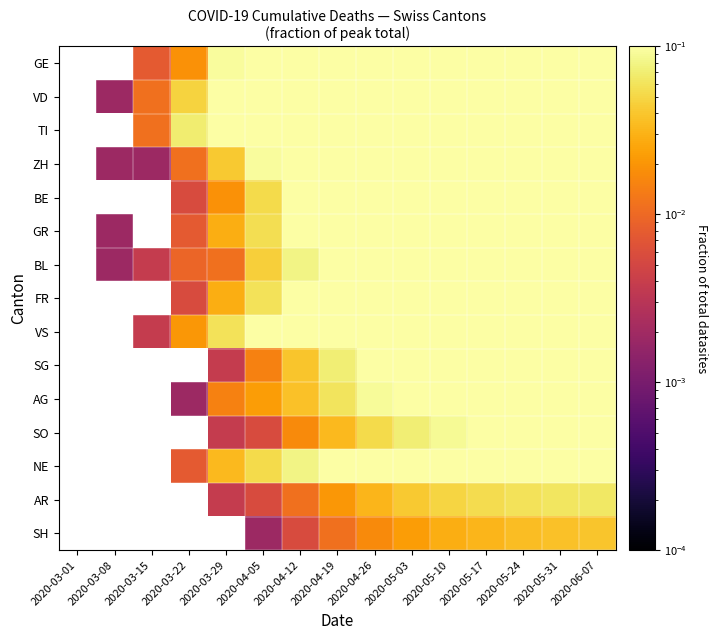

How many distinct data groups are displayed?

15